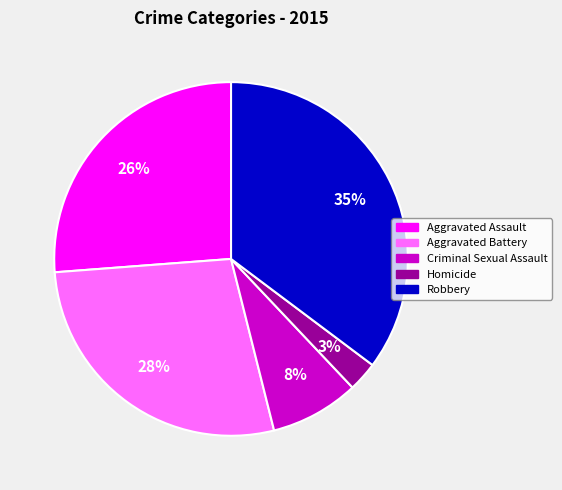

Approximately how many times larger is the value at Robbery compared to Aggravated Assault?

1.3